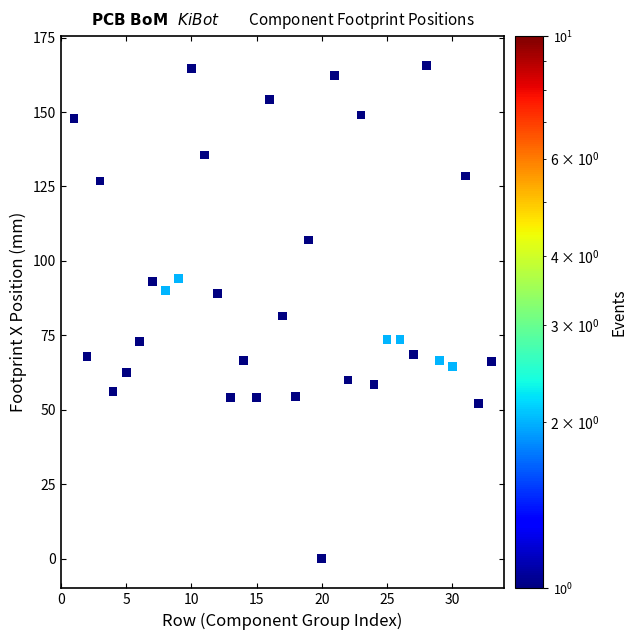

What is the range of X values (max minus min)?

32.0